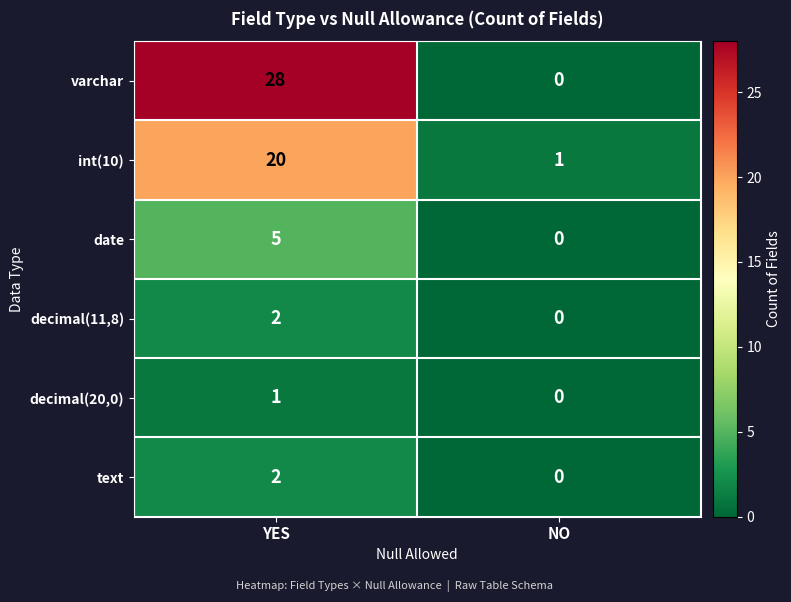

Is the value of decimal(11,8) at YES greater than the value of decimal(20,0) at YES?

Yes